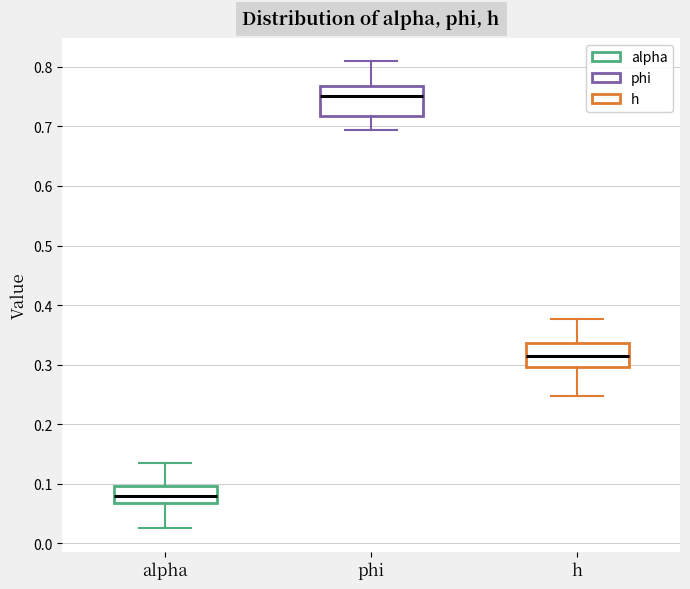

Reading left to right, transcribe this box plot: for each box, give where its median line is, the range the box spans, and where its two whiskers end, as read against the y-axis. The values are not printed on the chart, so give them approximately, as read against the axis.

alpha: median 0.08, box 0.07 to 0.10, whiskers 0.02 to 0.13
phi: median 0.75, box 0.72 to 0.77, whiskers 0.69 to 0.81
h: median 0.32, box 0.30 to 0.34, whiskers 0.25 to 0.38